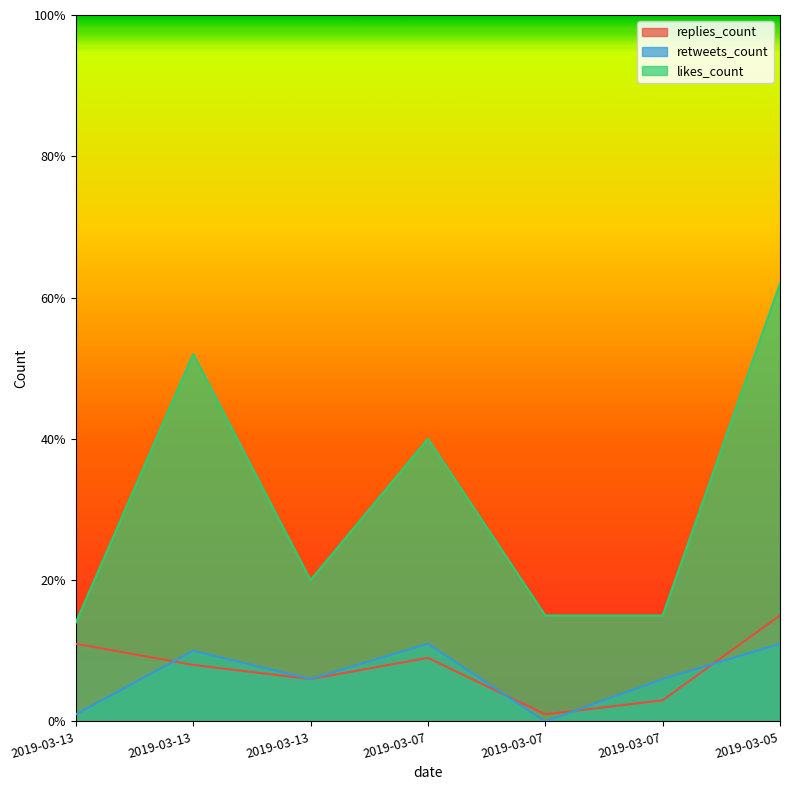

The value of retweets_count at 2019-03-13 is 1. True or false?

True